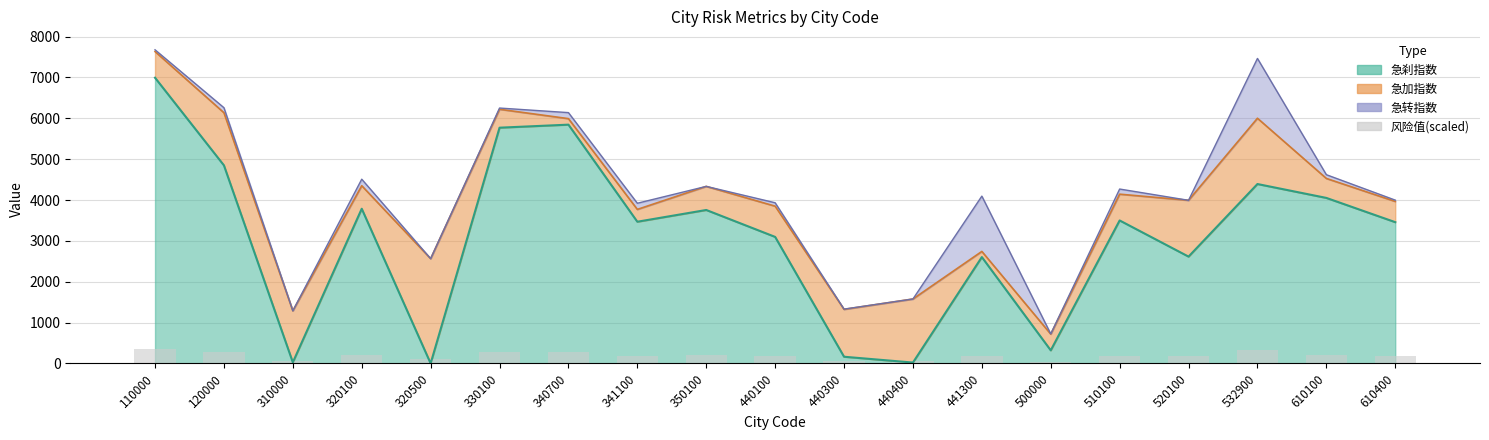

How many bars are there in total?

19